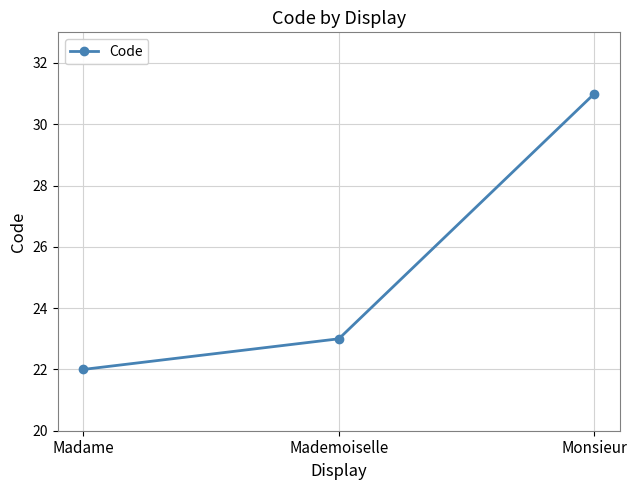

Rank the categories by value from lowest to highest.

Madame, Mademoiselle, Monsieur